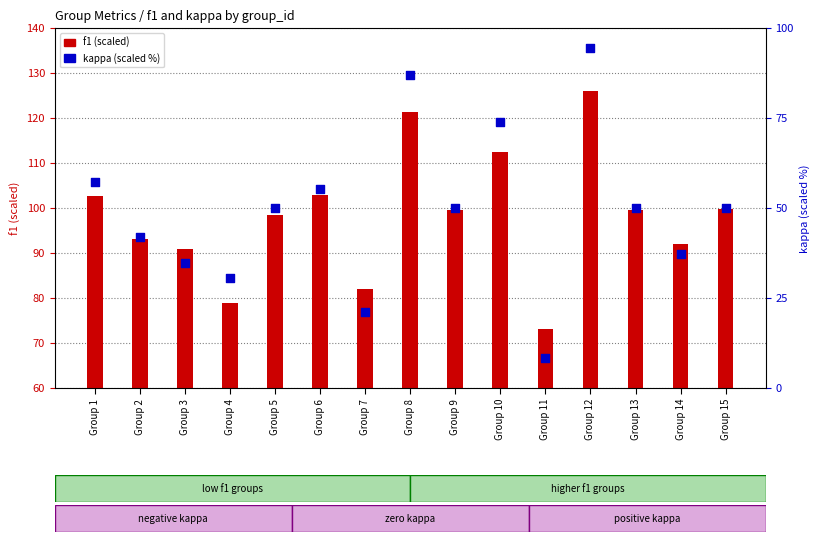

Which series has the largest total across all categories?

f1 (scaled)